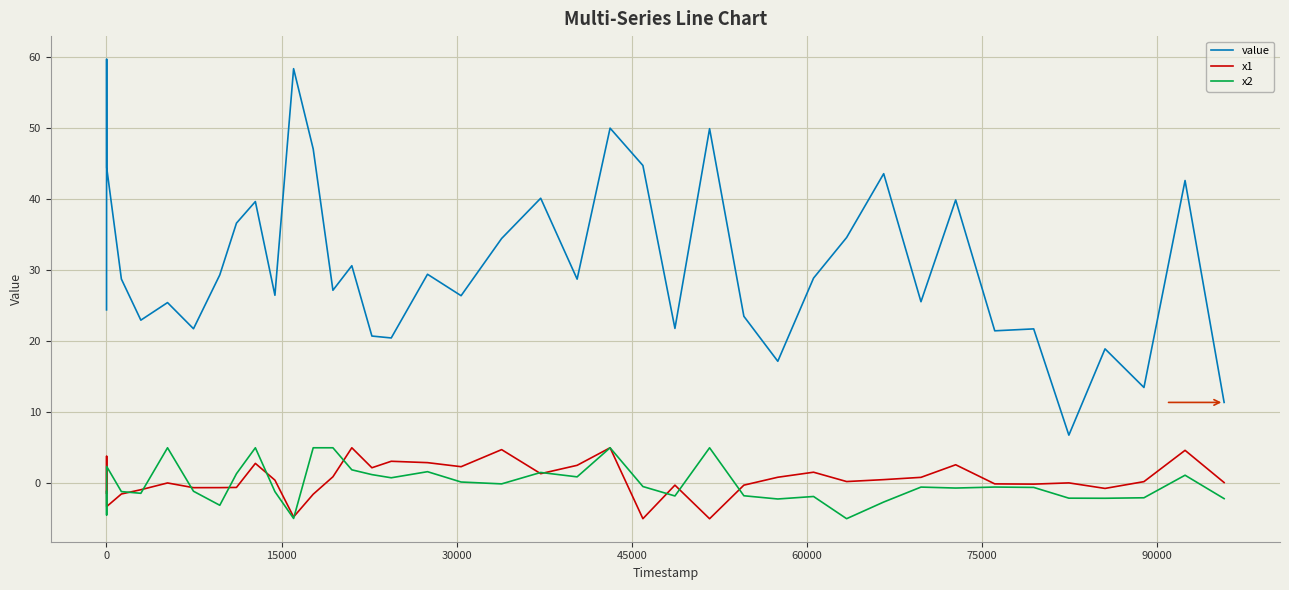

What is the lowest value of the x1 series?

-5.0